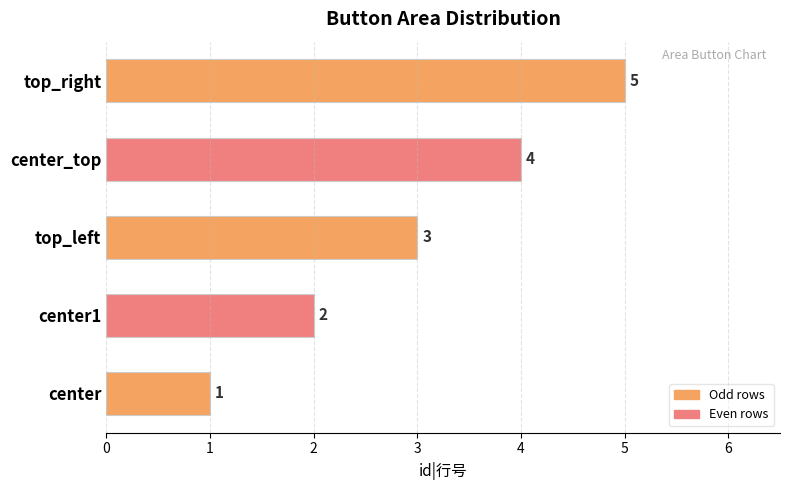

How many data points are less than 3?

2